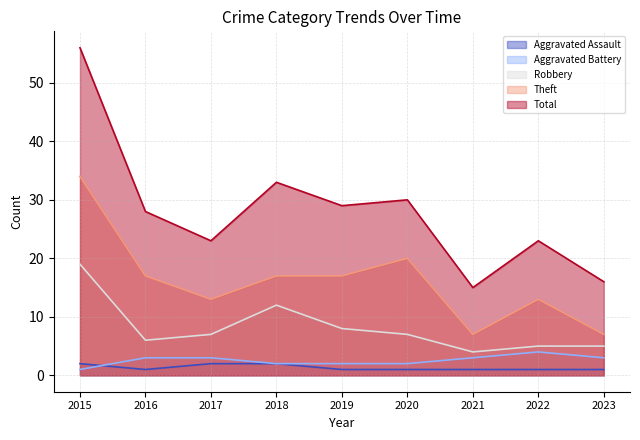

What is the sum of the Robbery values at 2015 and 2021?

23